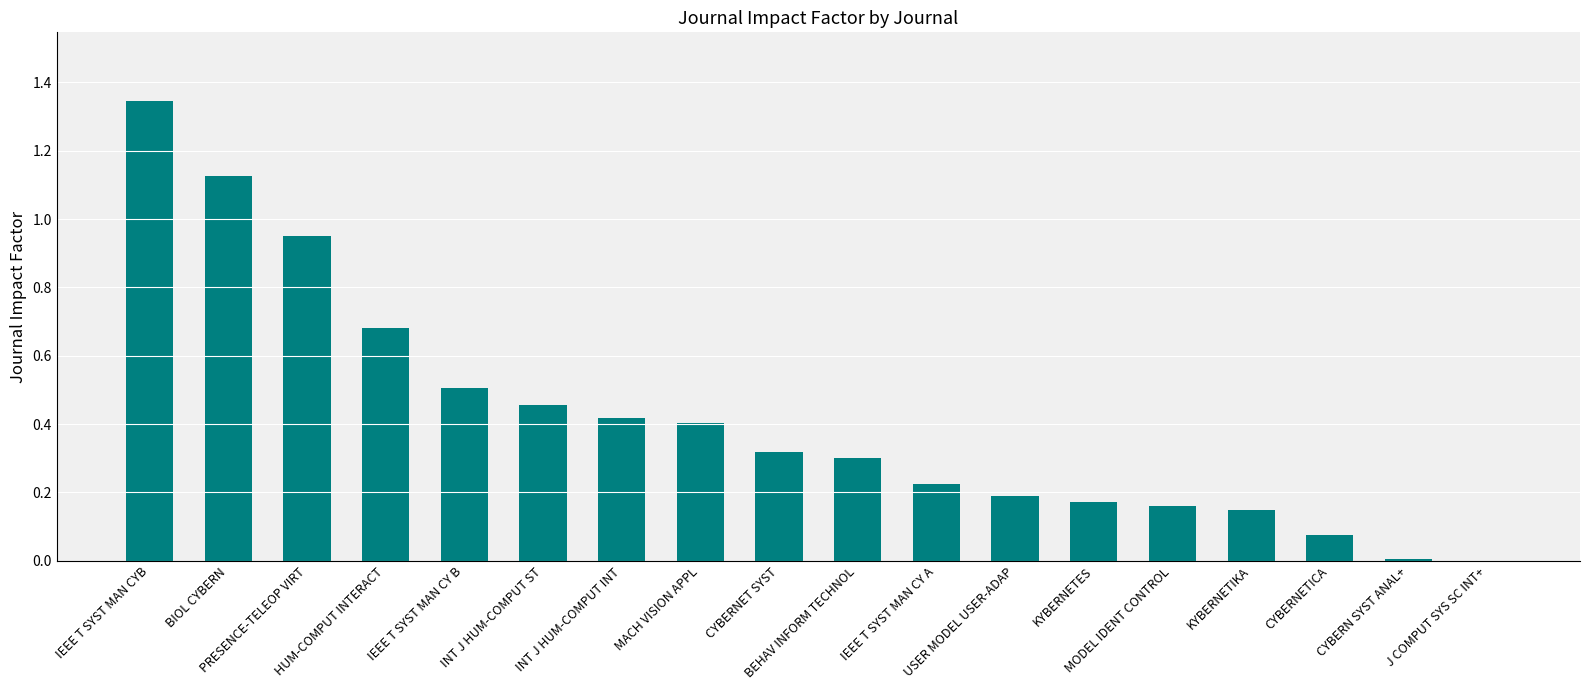

What is the sum of all values?

7.5